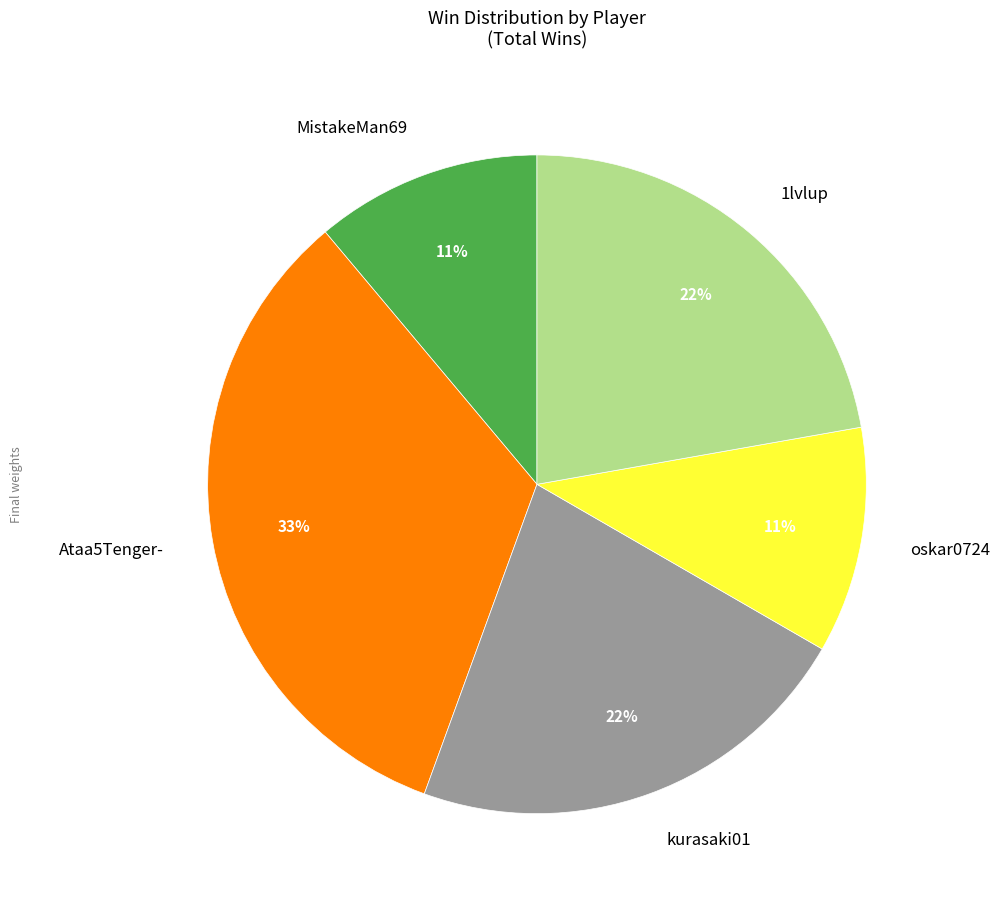

The MistakeMan69 slice represents 5% of the pie. True or false?

False